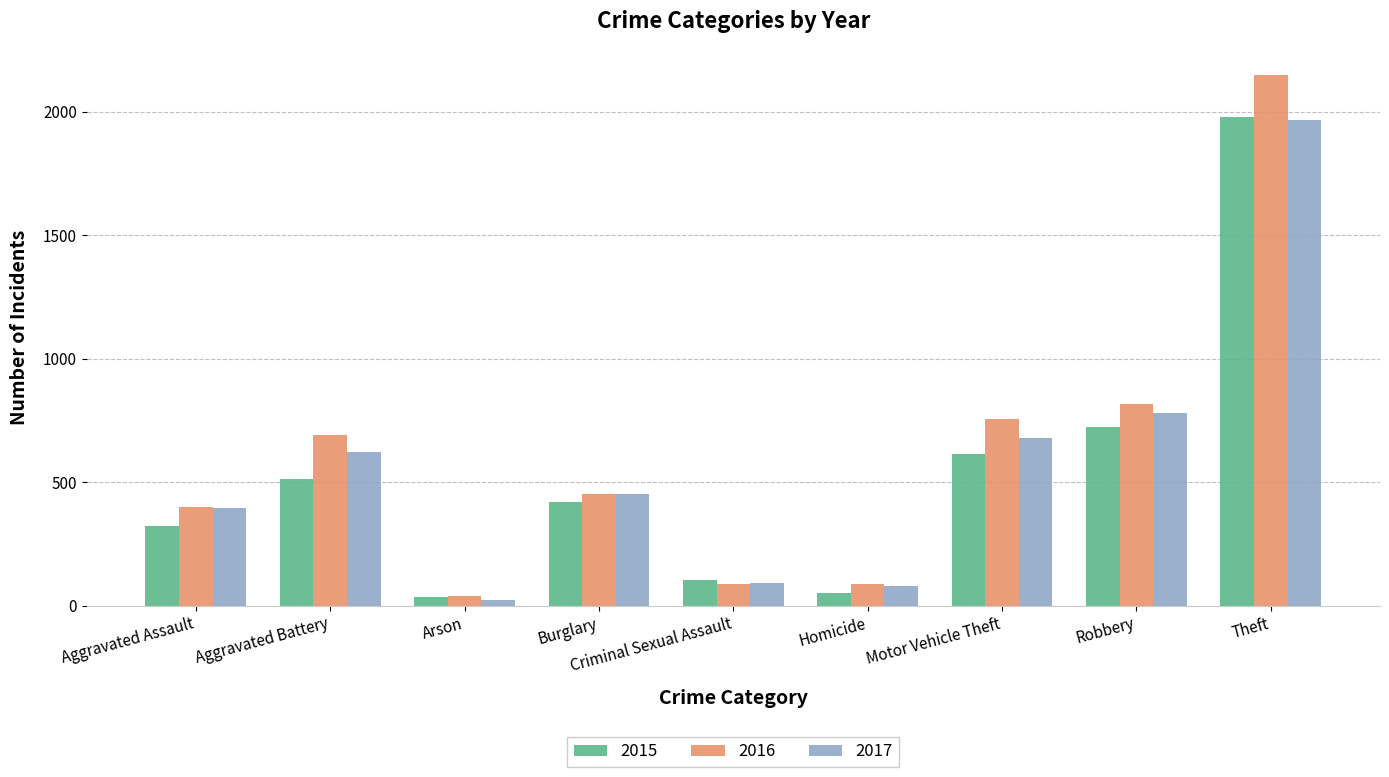

Between Robbery and Theft, which series saw the biggest shift?

2016